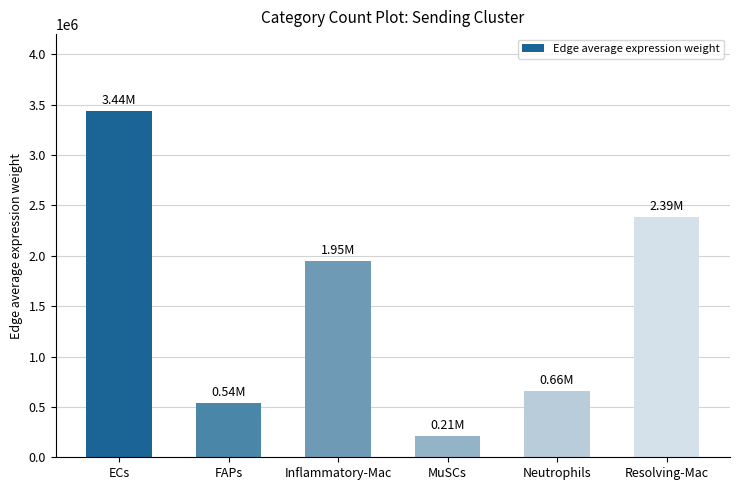

Reading left to right, what are all the values shown in this chart?

3439494.7	537634.0	1945580.9	208300.6	660983.2	2386806.2